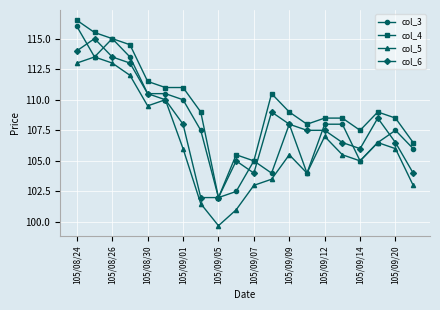

What is the value of the col_5 point at the 11th from the left?

103.0